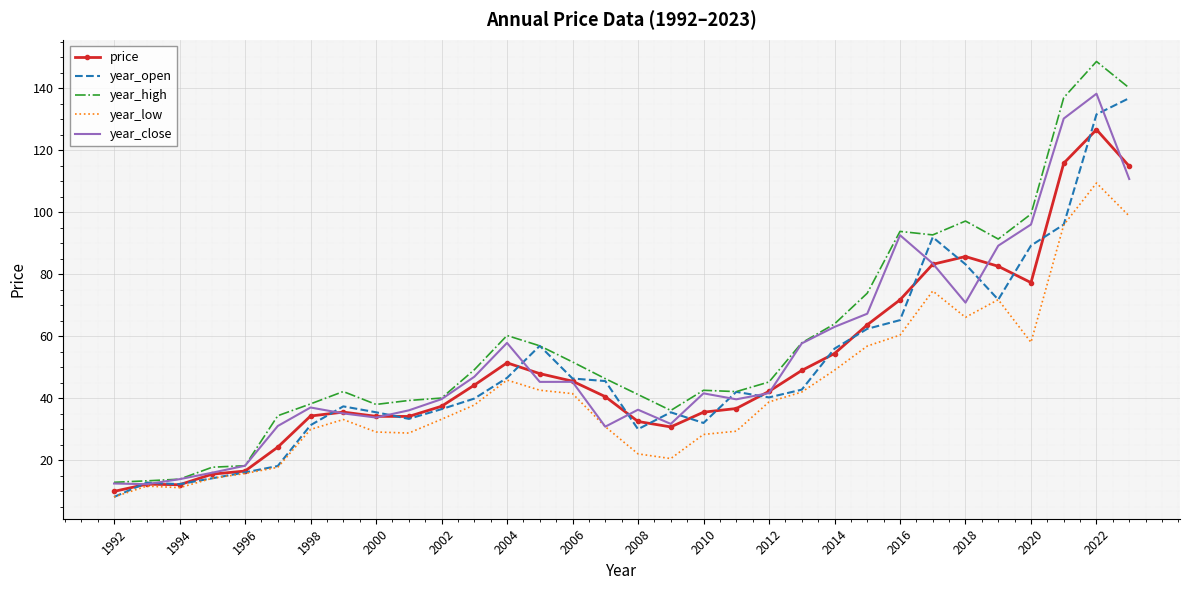

Which series has the widest spread of values?

year_high